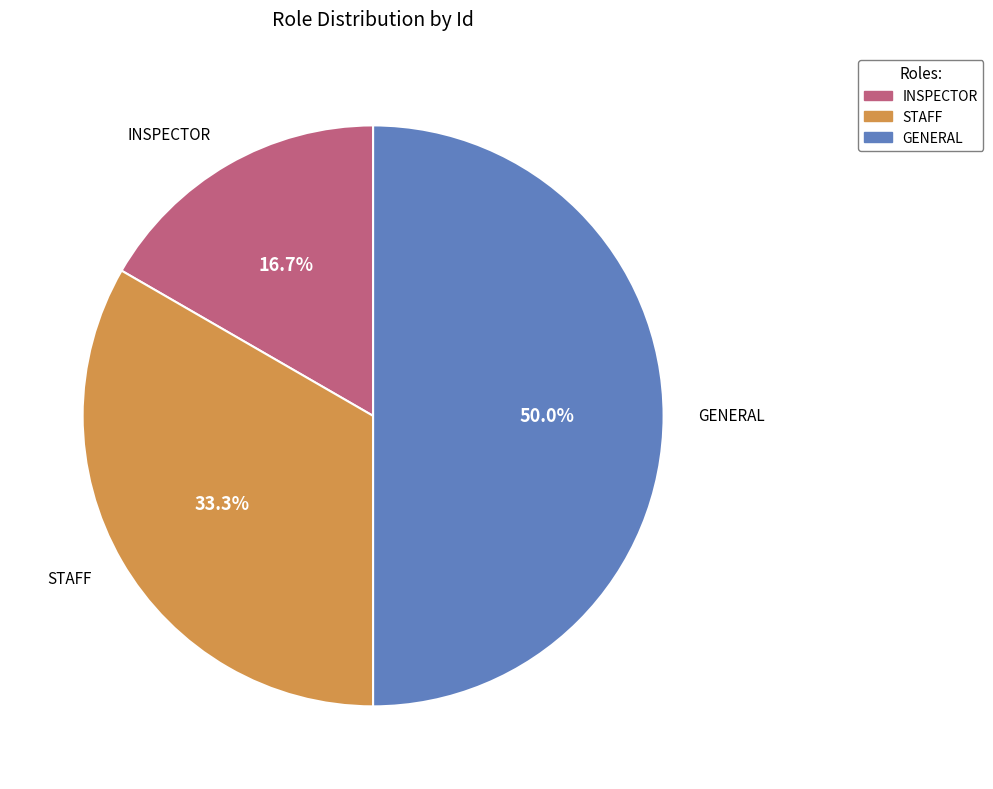

Is STAFF the majority of the pie?

No